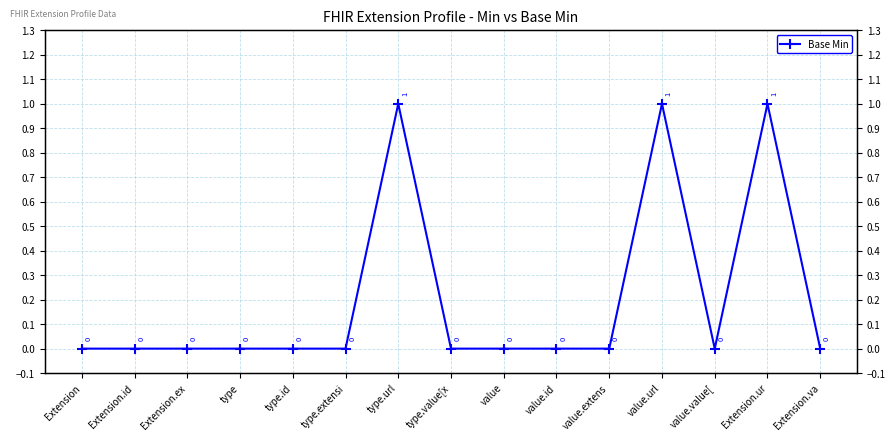

Between Extension.va and Extension.id, which is larger?

Extension.va